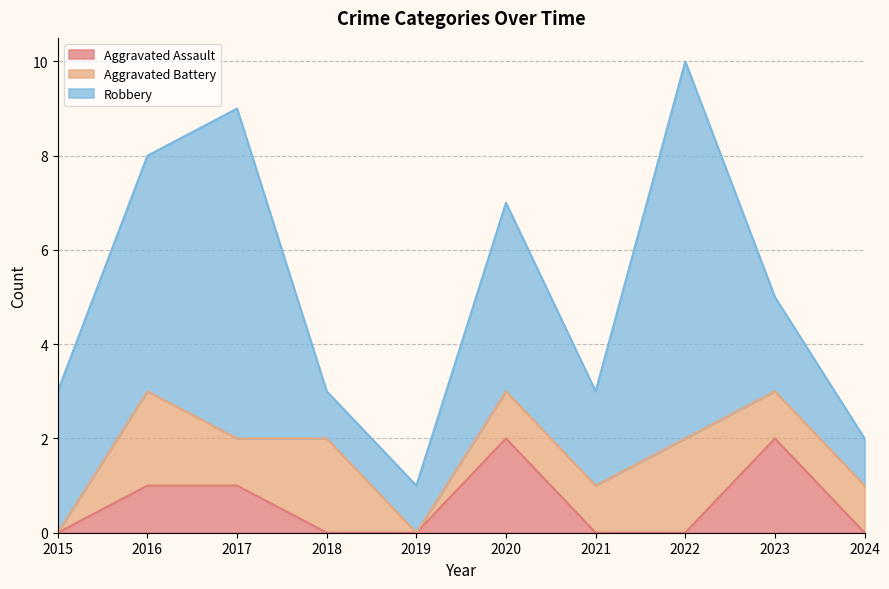

Is the value of Aggravated Battery at 2015 greater than the value of Aggravated Assault at 2017?

No